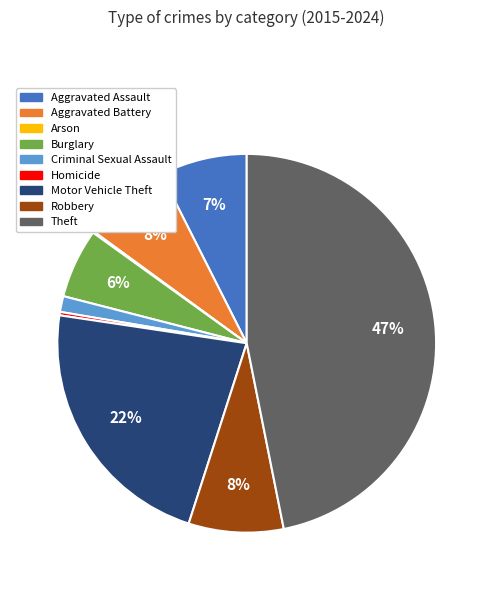

The Aggravated Assault slice represents 1% of the pie. True or false?

False